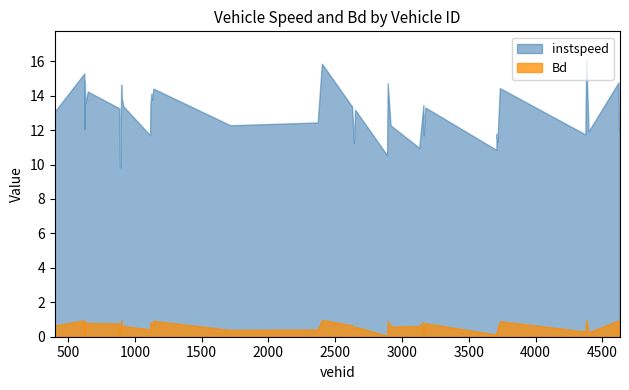

Does the chart have visible grid lines?

No